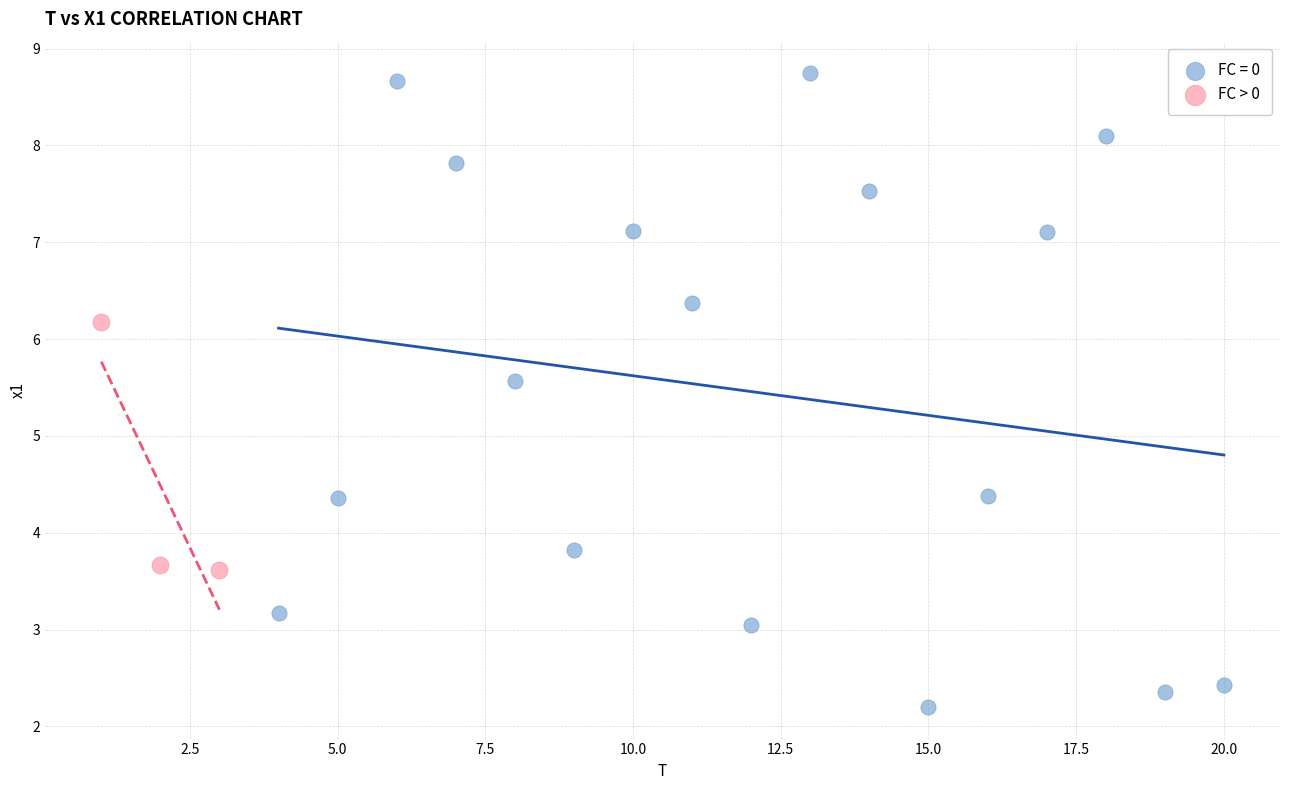

Which series has the widest spread of Y values?

FC = 0